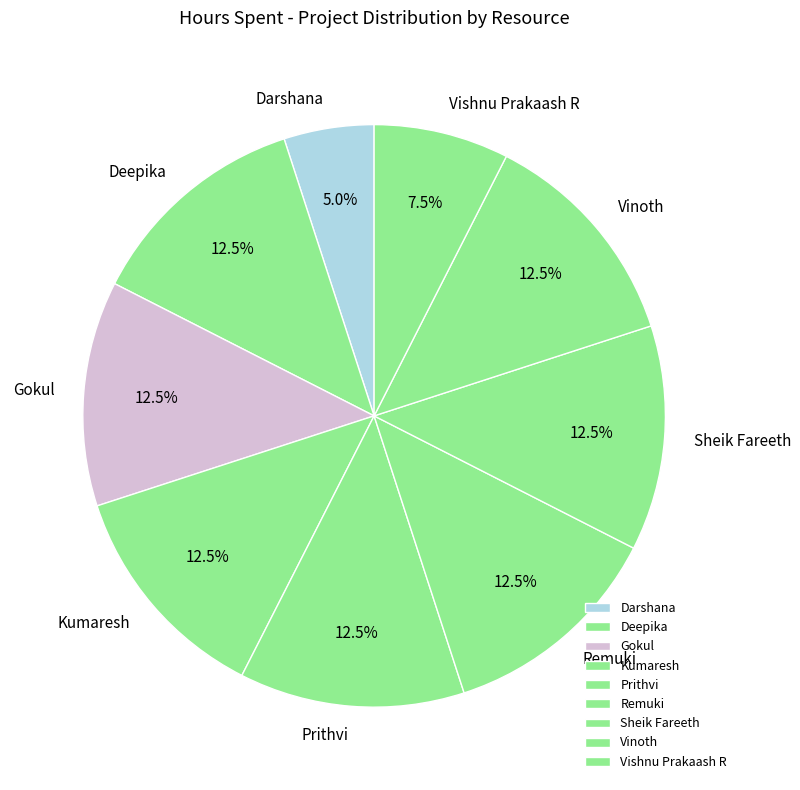

Do Vishnu Prakaash R and Gokul together represent more than half of the pie?

No